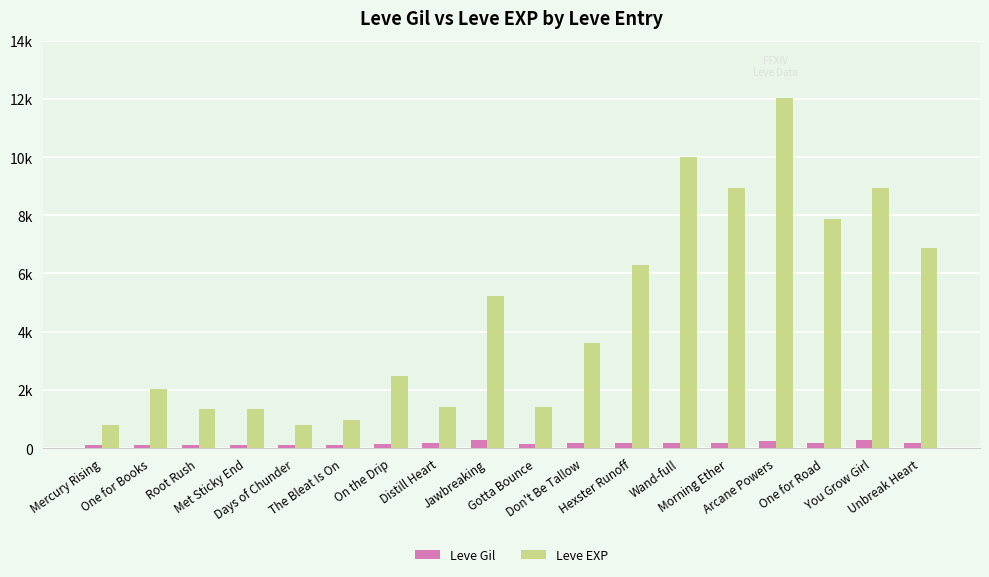

At which category does the chart reach its peak across all series?

Arcane Powers